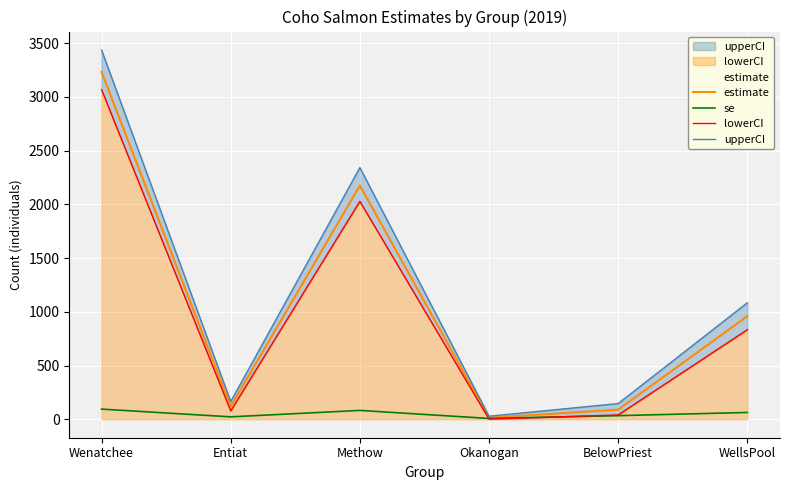

What position from the left is Okanogan?

4